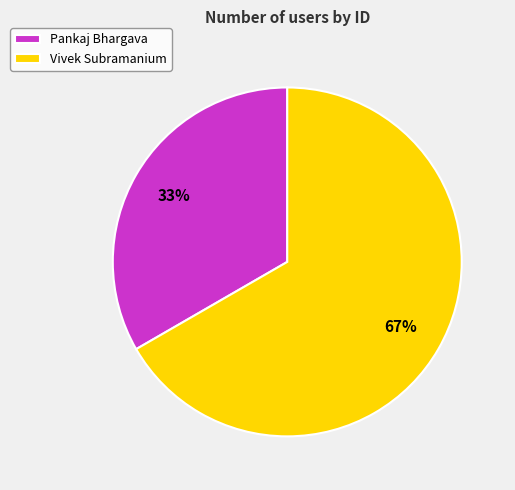

What is the ratio of the value at Pankaj Bhargava to the value at Vivek Subramanium?

0.5